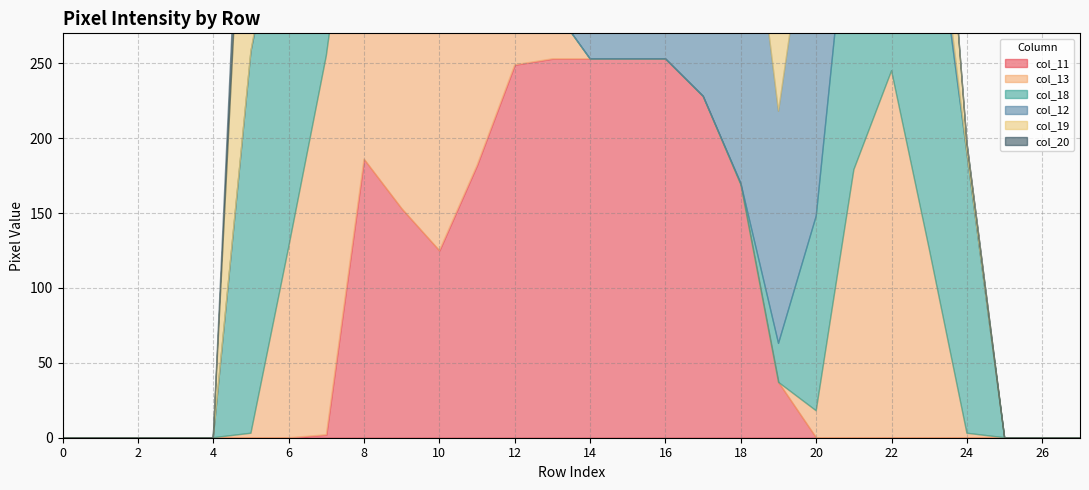

Where is col_19 nearest to the value 126?

23